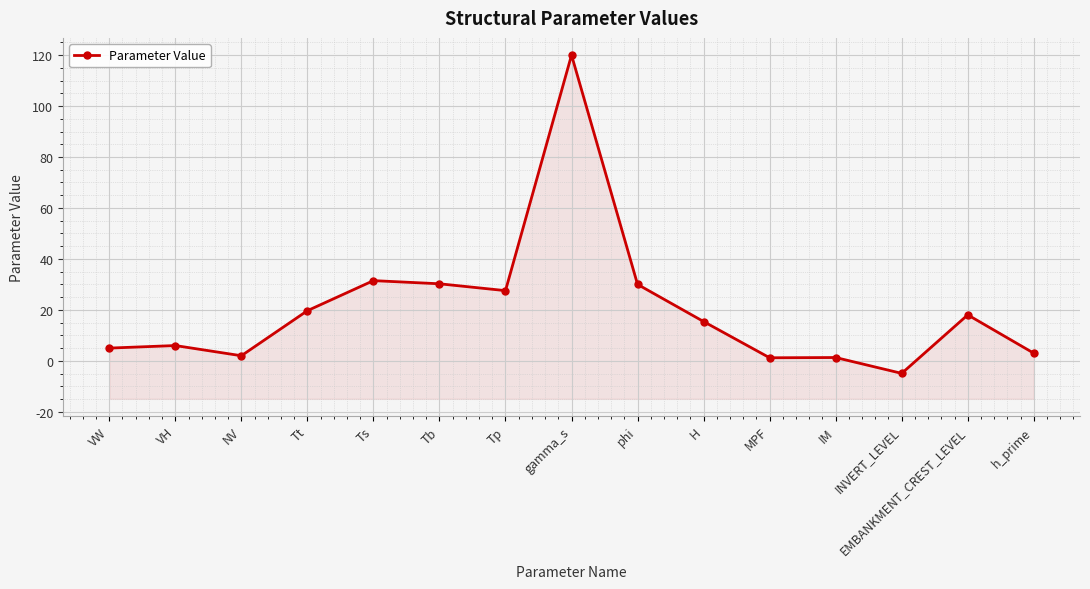

At which label does the data first exceed 15?

Tt